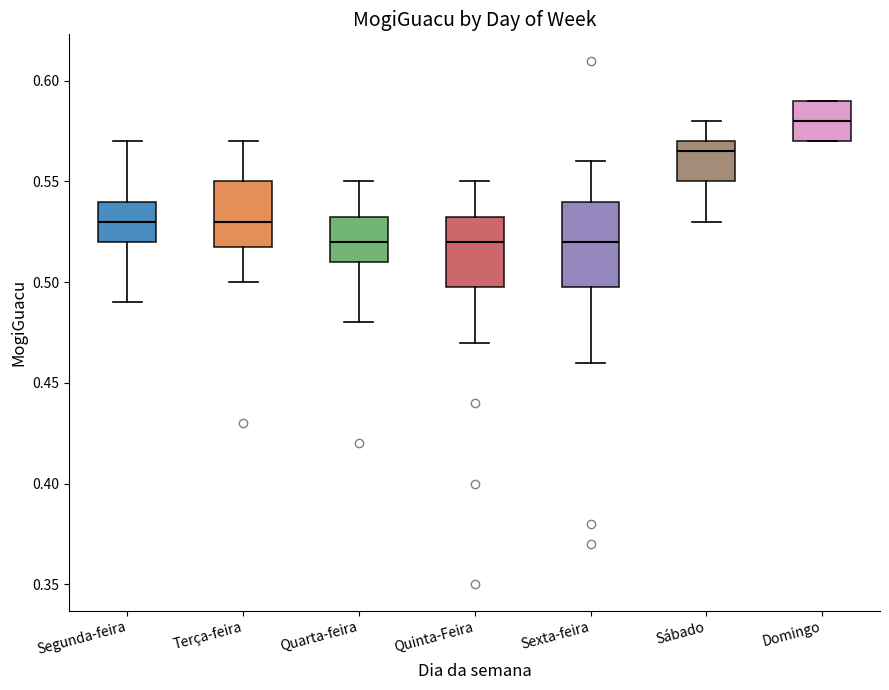

Where is the lower edge of the box for Quarta-feira on the y-axis? The values are not printed on the chart, so give them approximately, as read against the axis.

0.510